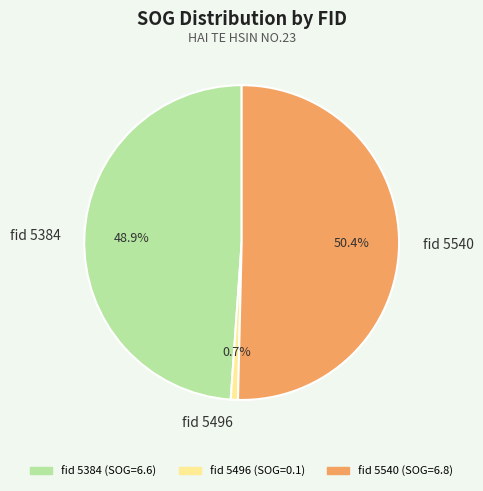

Rank the categories by value from highest to lowest.

fid 5540, fid 5384, fid 5496